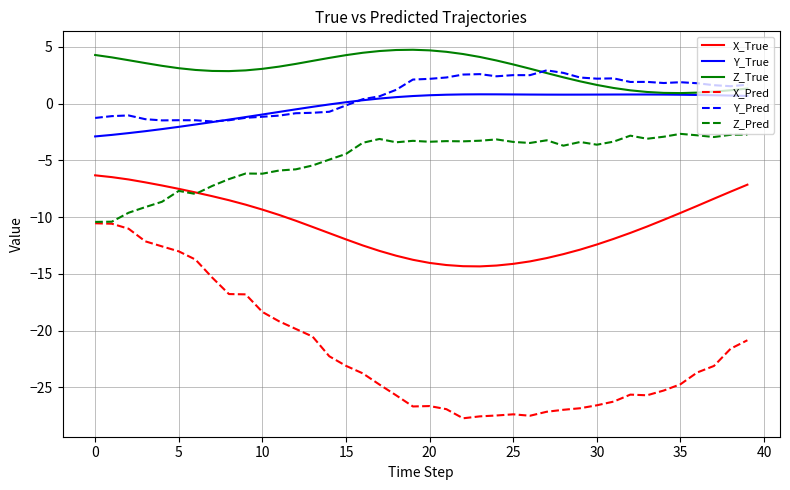

What are all the series names shown in the legend?

X_True, Y_True, Z_True, X_Pred, Y_Pred, Z_Pred